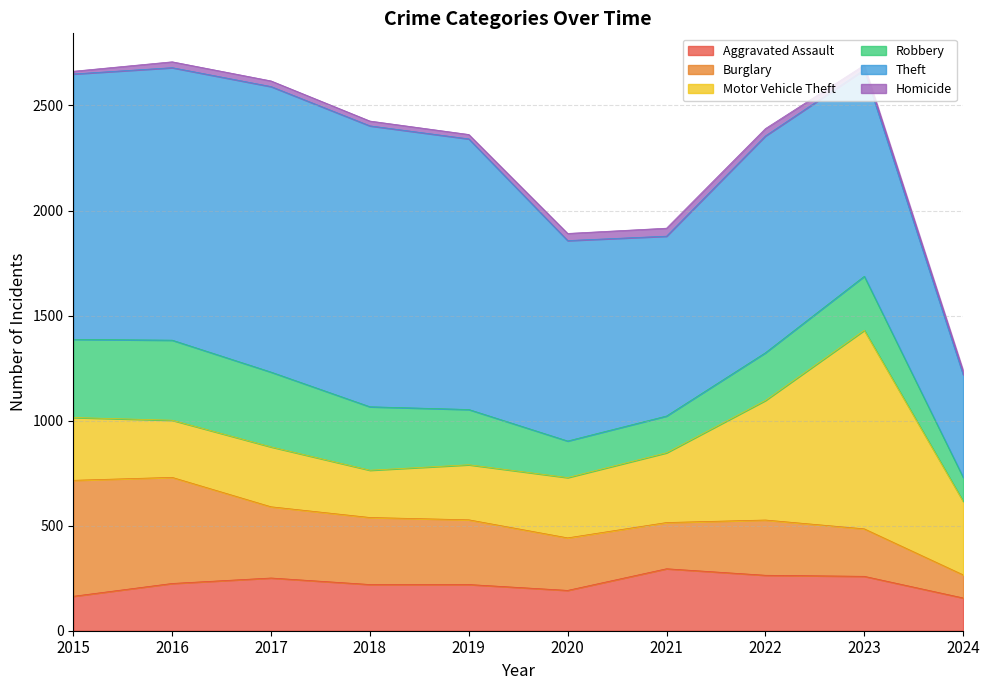

Between 2020 and 2023, which series saw the biggest shift?

Motor Vehicle Theft